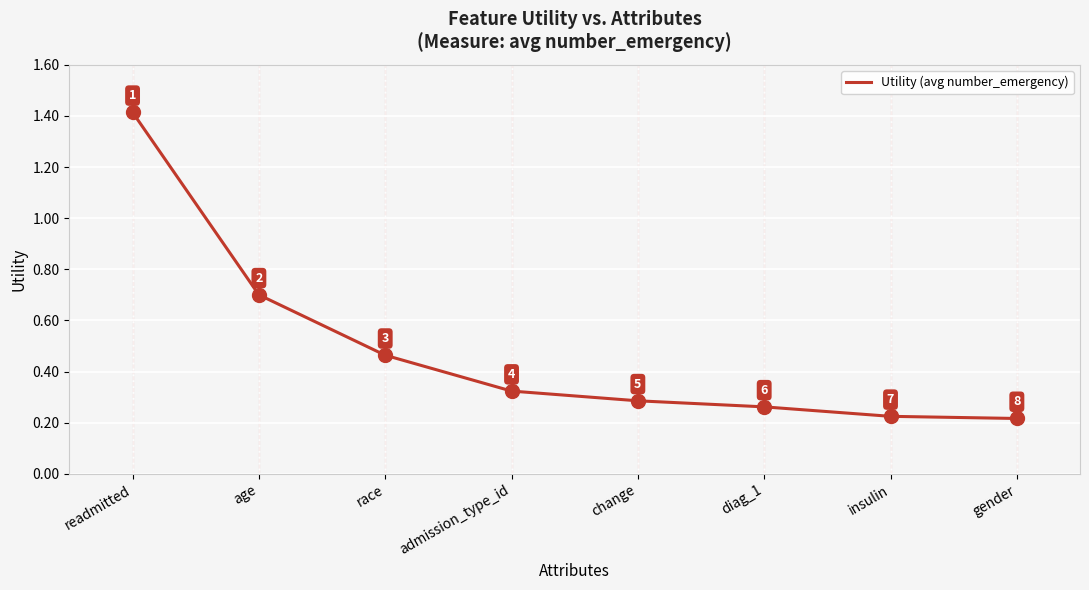

Is it true that the value at age is 0.7?

True